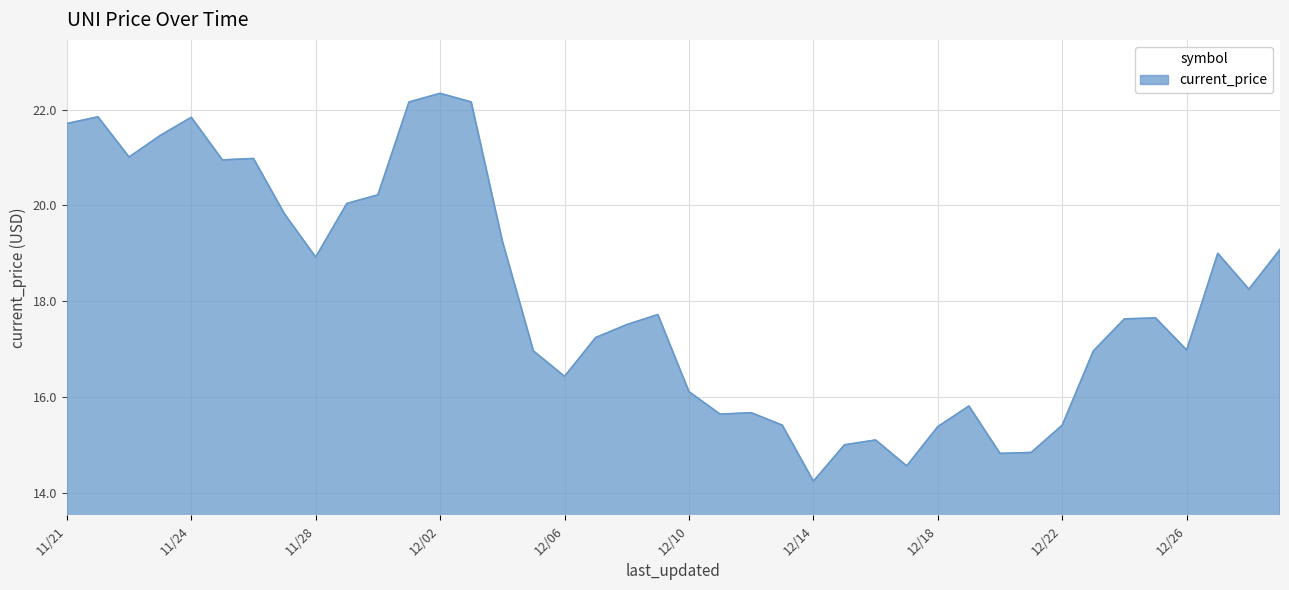

What is the minimum value shown in the chart?

14.2